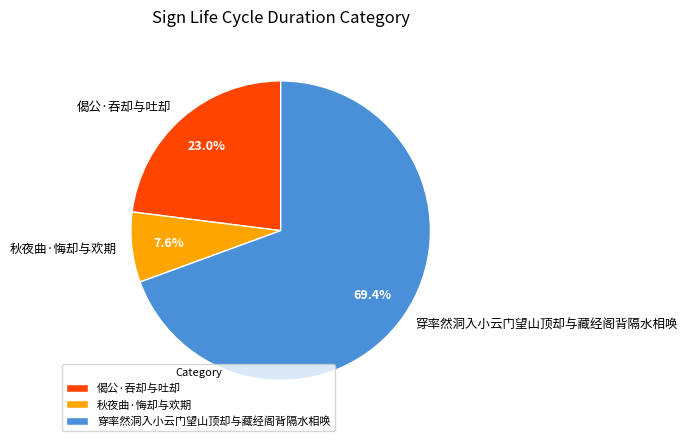

Which slice is the largest?

穿率然洞入小云门望山顶却与藏经阁背隔水相唤